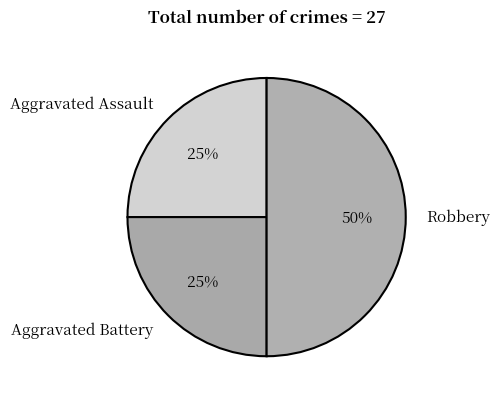

Count the number of slices in the pie.

3